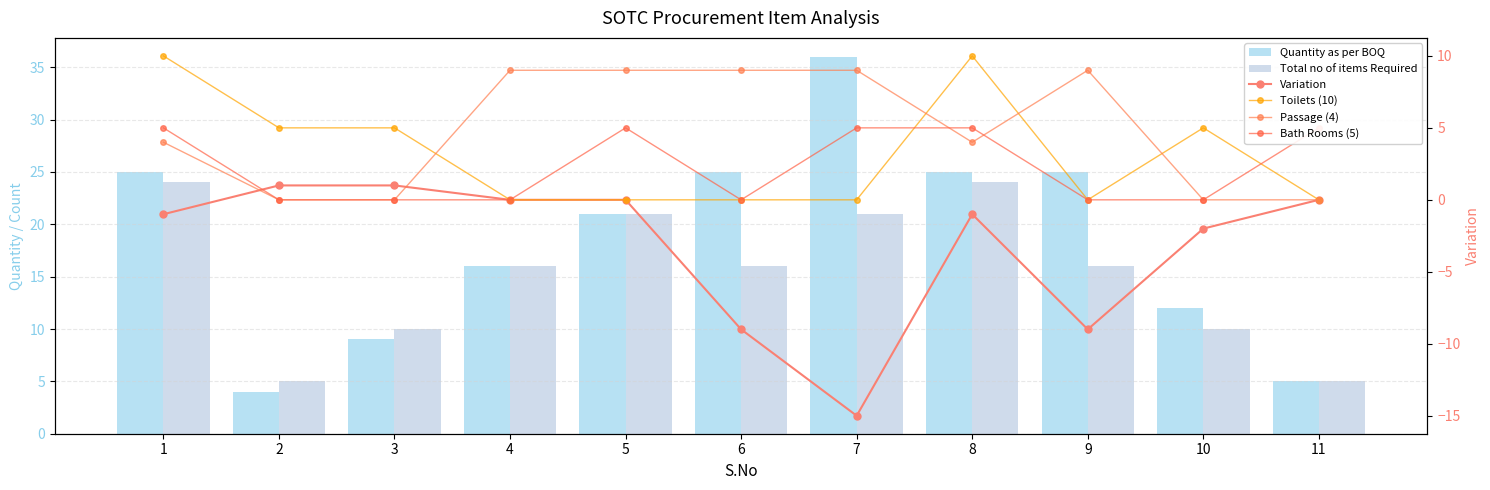

What is the smallest value displayed?

-15